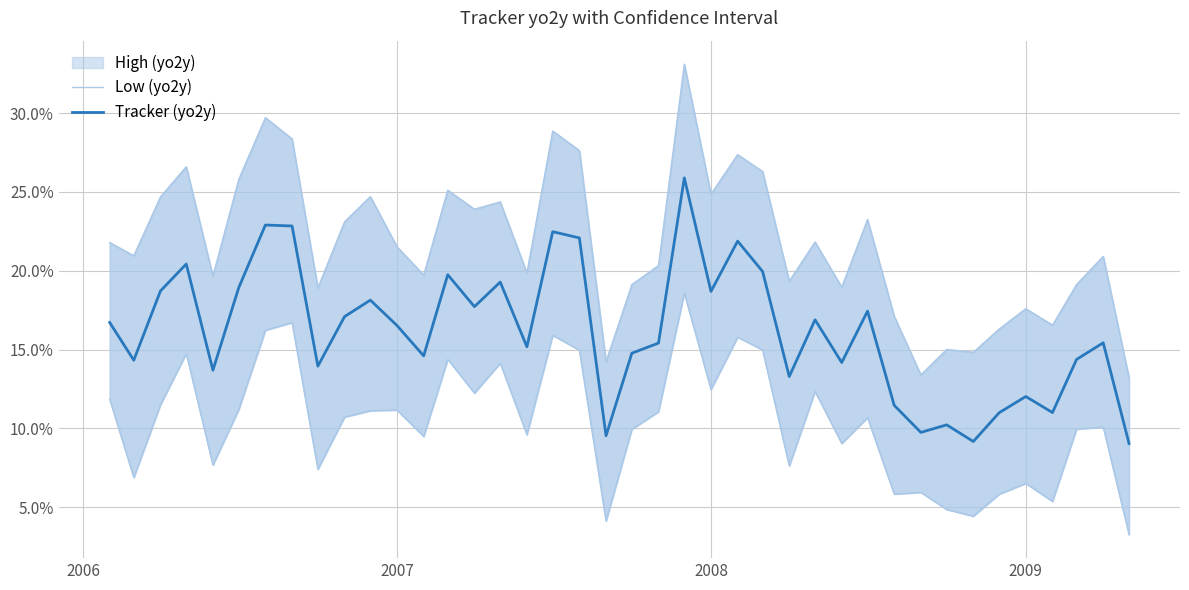

True or false: Low (yo2y) and Tracker (yo2y) cross at least once.

False